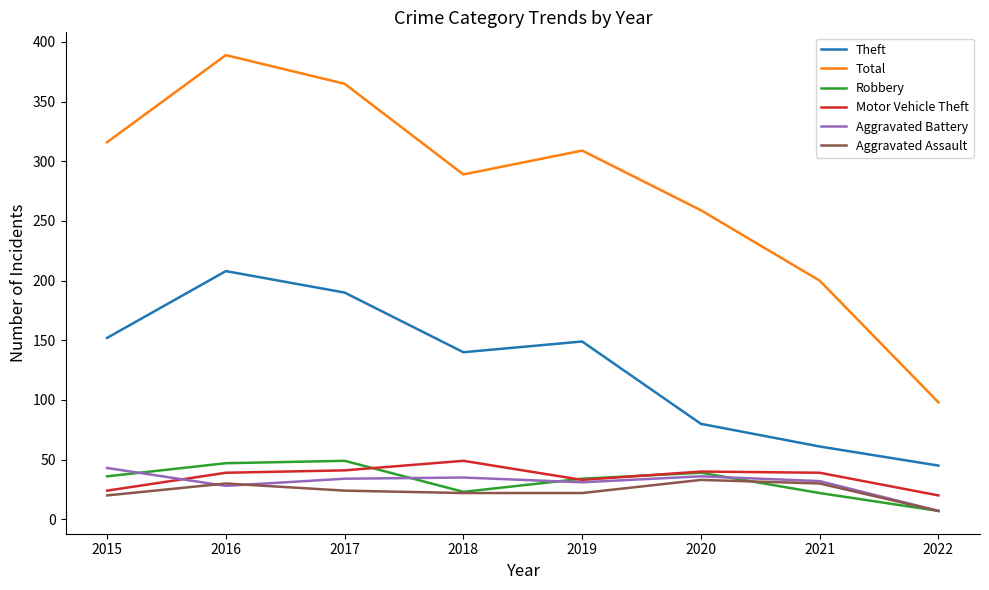

Where is Total nearest to the value 243?

2020